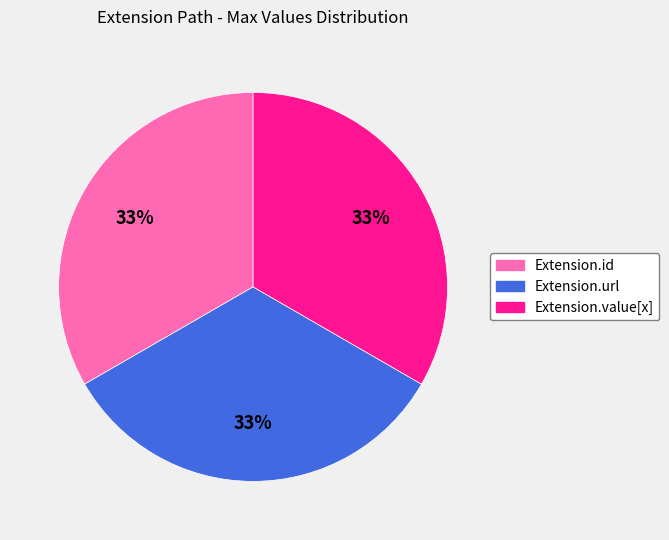

Is Extension.value[x] the majority of the pie?

No